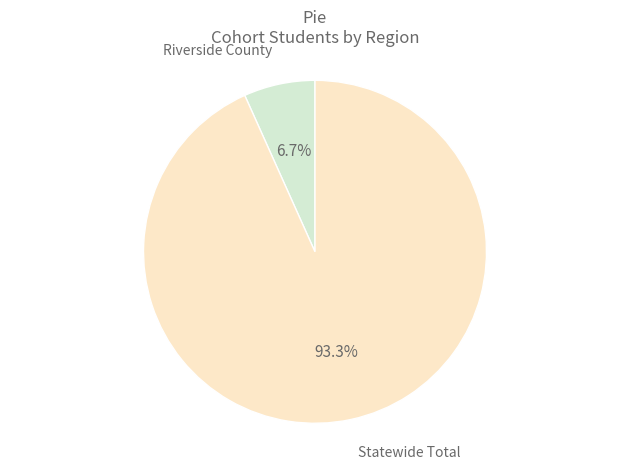

Does any single category account for the majority?

Yes